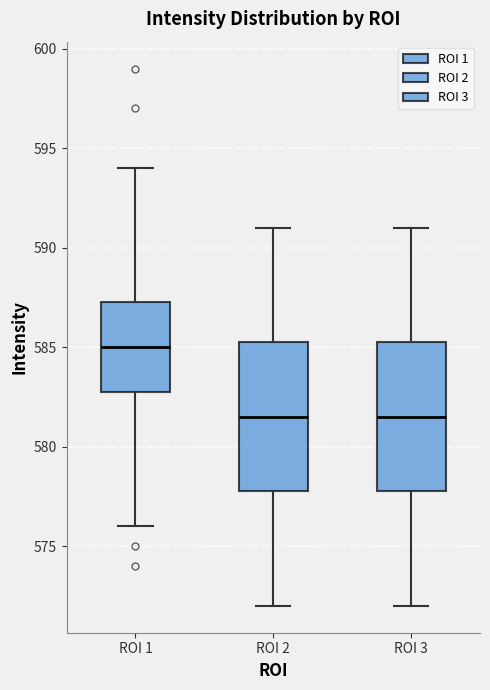

Where does the upper whisker of the box for ROI 2 end on the y-axis? The values are not printed on the chart, so give them approximately, as read against the axis.

591.0